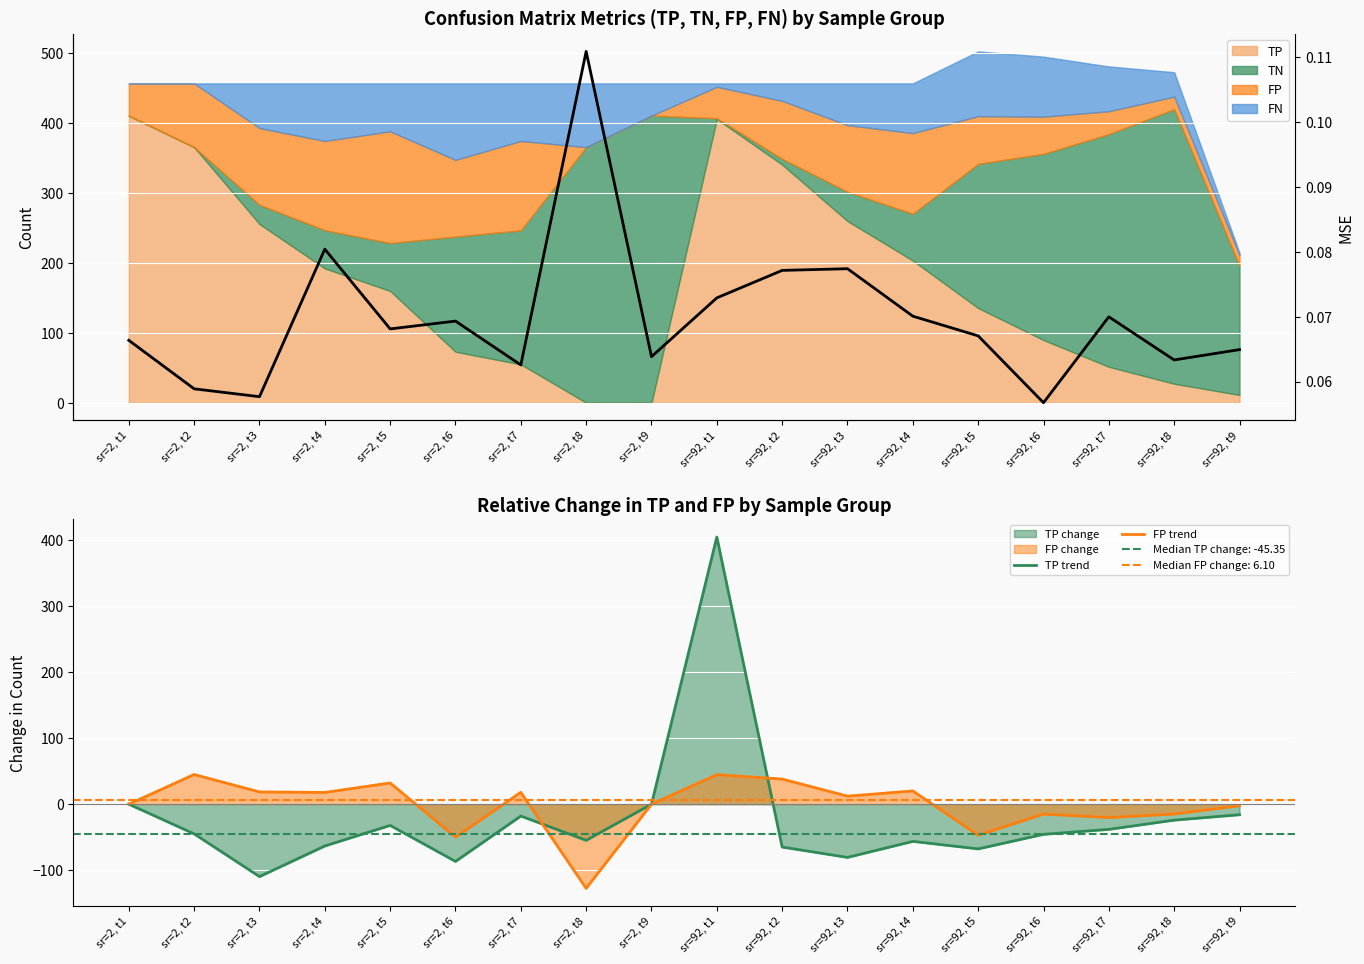

Is it true that MSE equals 0.1 at sr=2, t1?

True